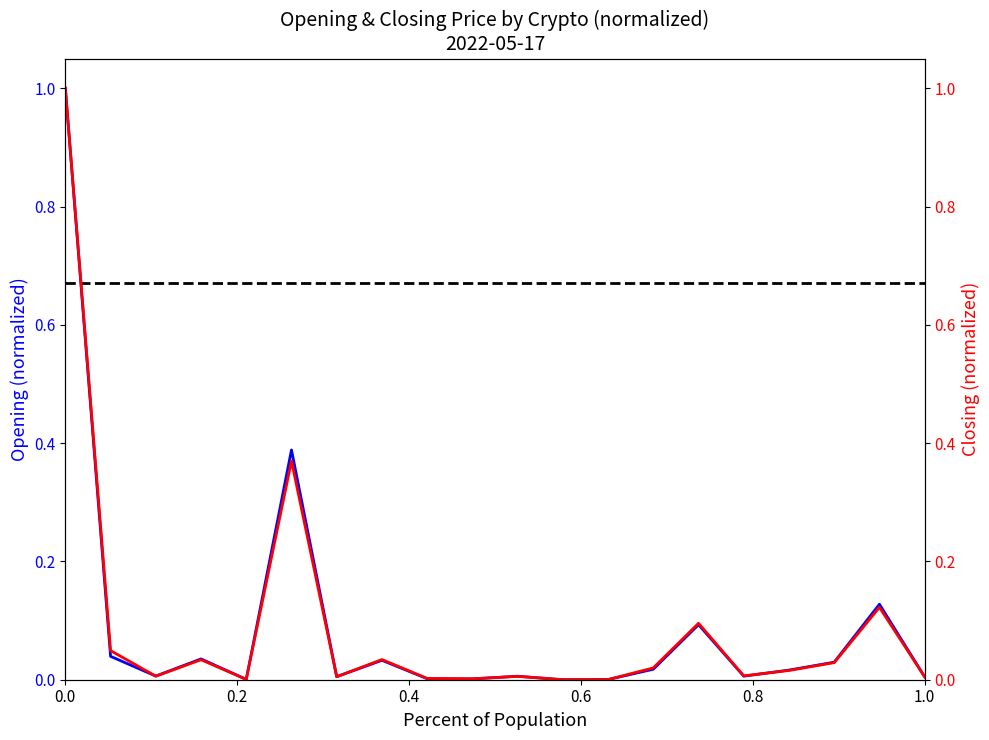

True or false: closing and opening intersect in this chart.

True